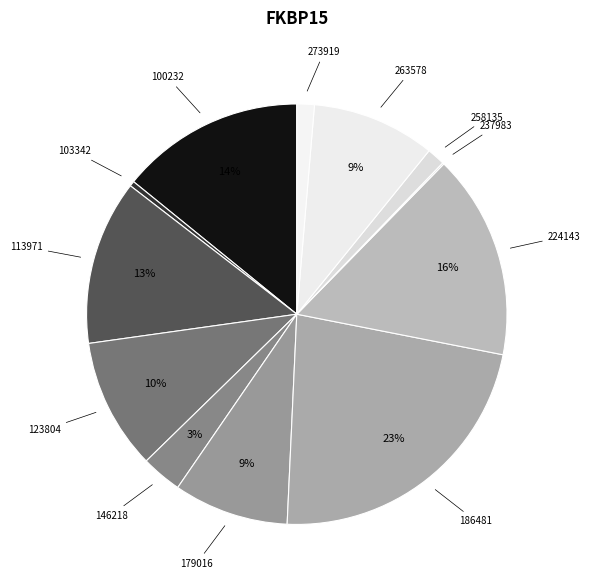

How many slices are in this pie chart?

12